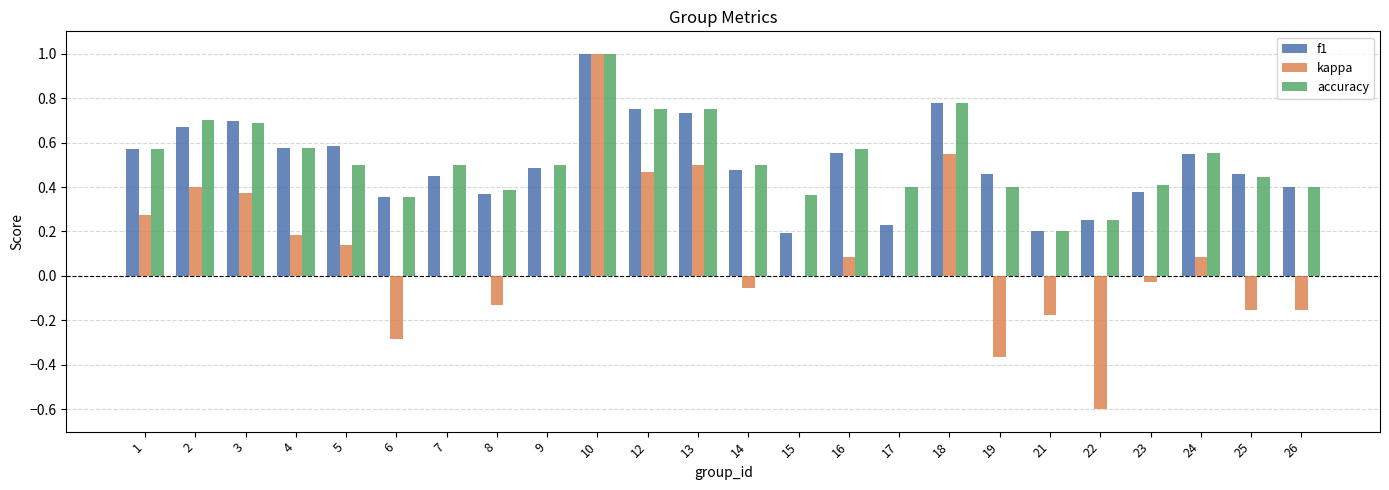

Are the bars horizontal?

No